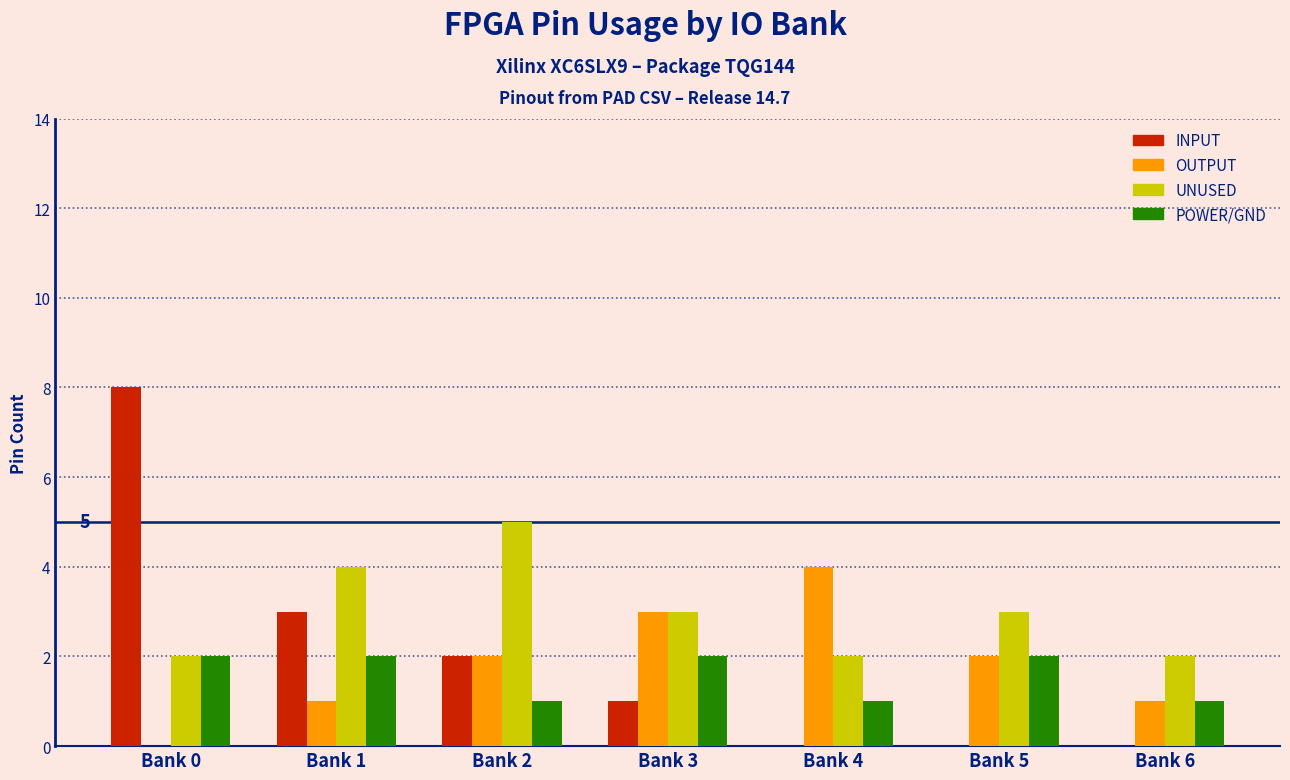

Is the value of OUTPUT at Bank 0 greater than the value of UNUSED at Bank 3?

No